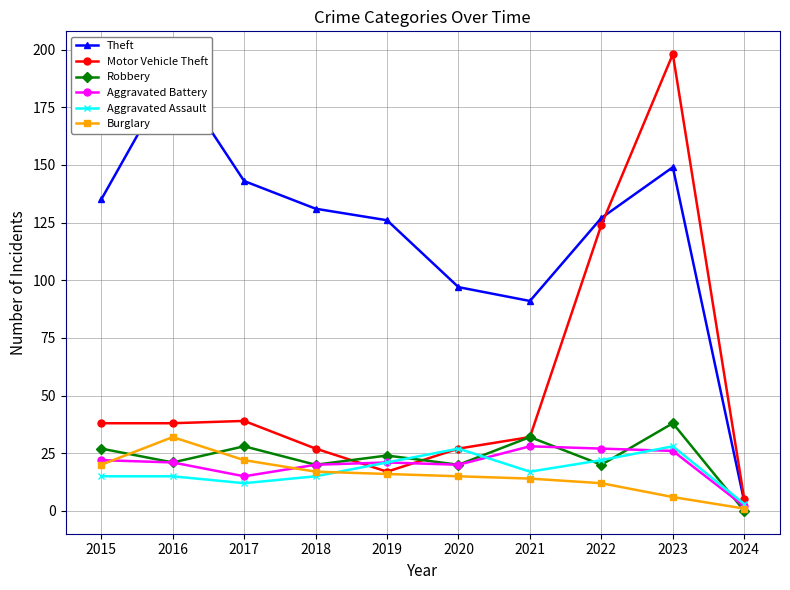

At which label does Theft reach its minimum?

2024